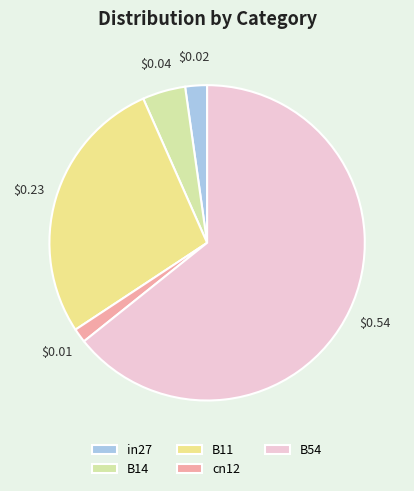

Rank the categories by value from lowest to highest.

cn12, in27, B14, B11, B54